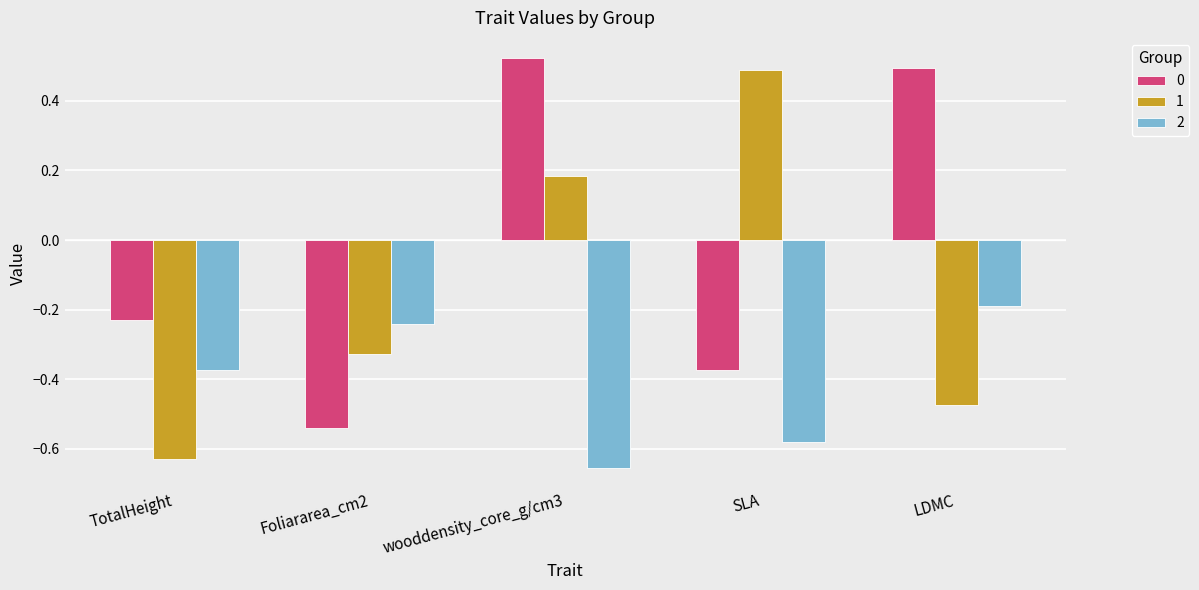

Which category has the lowest value in the 0 series?

Foliararea_cm2